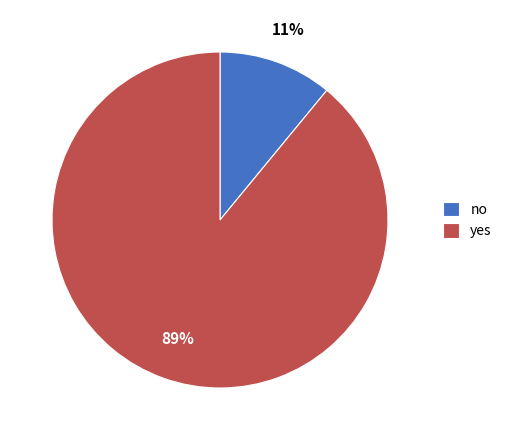

How many slices are in this pie chart?

2